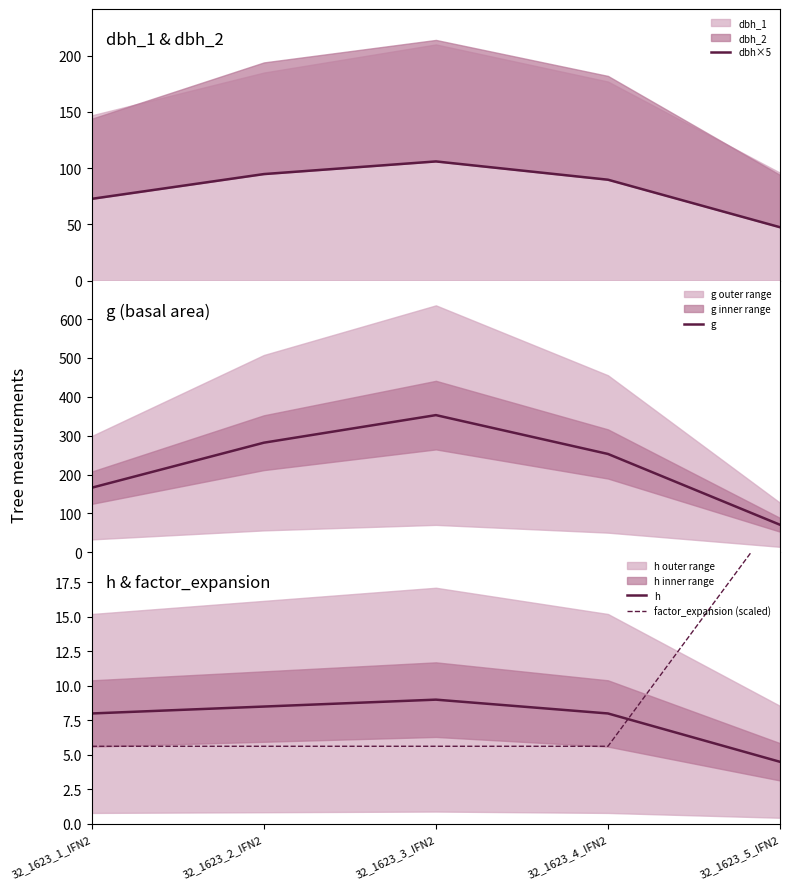

What are all the series names shown in the legend?

dbh×5, g, h, factor_expansion (scaled)